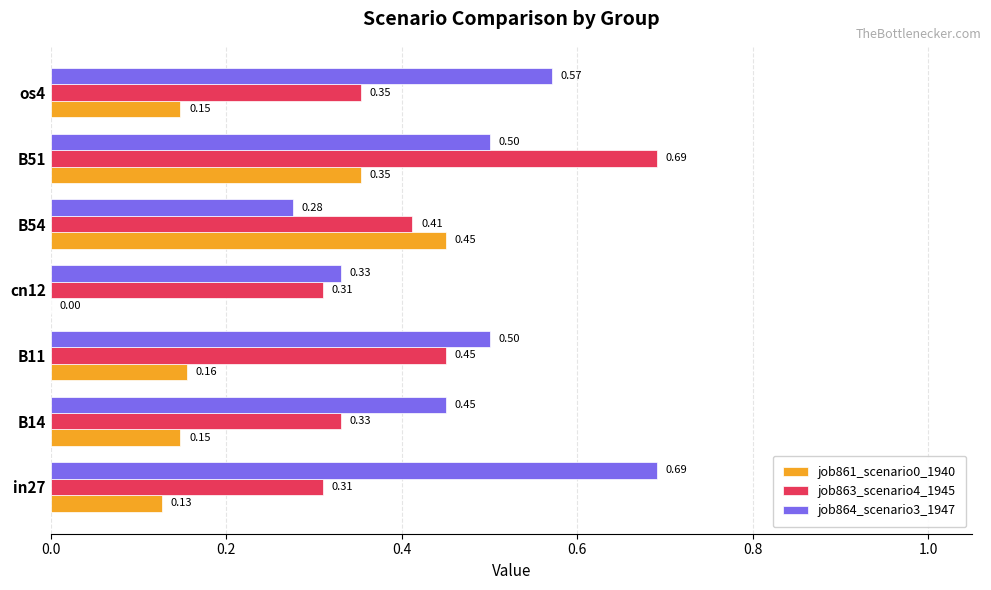

What is the sum of all job864_scenario3_1947 values?

3.3